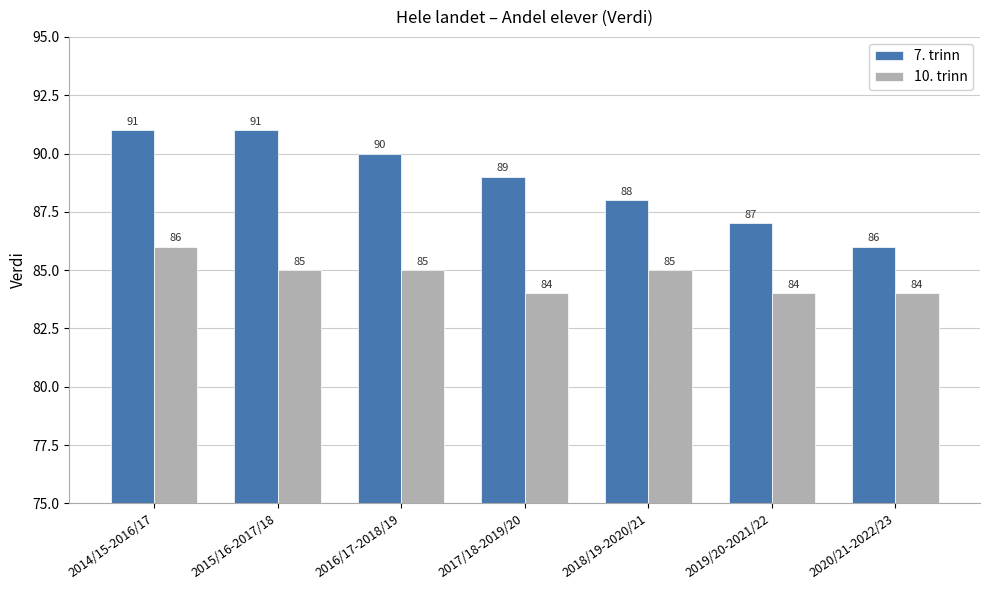

Which series has the largest total across all categories?

7. trinn